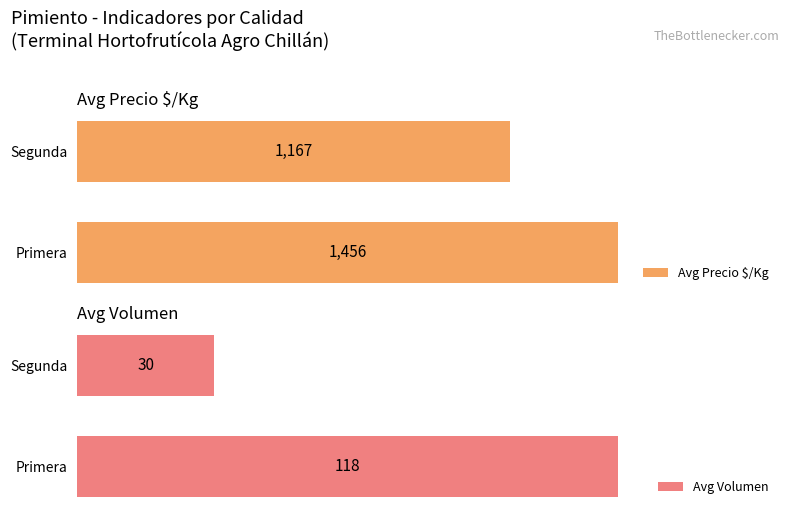

At which label is Avg Precio $/Kg closest to 1311?

Segunda